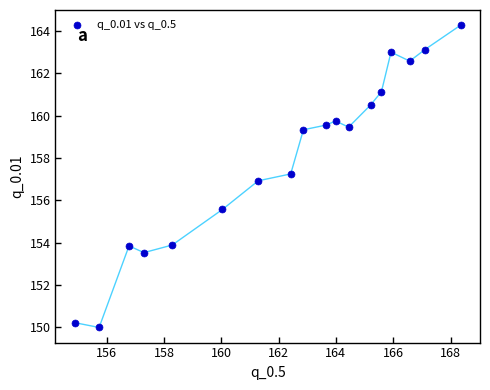

What is the range of Y values (max minus min)?

14.3